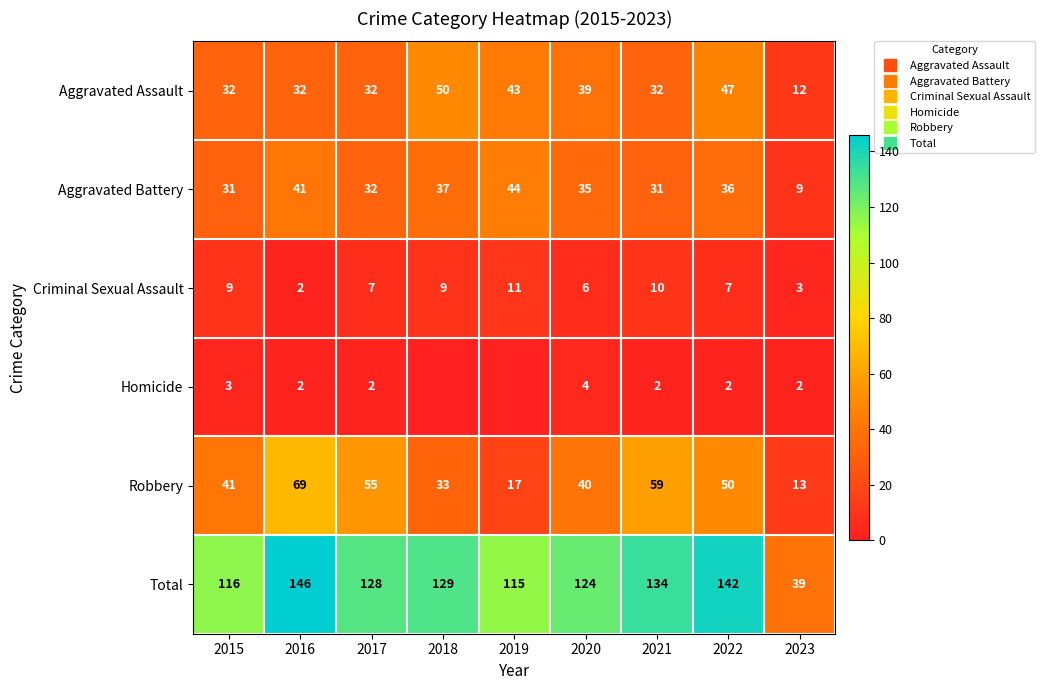

What is the greatest value displayed?

146